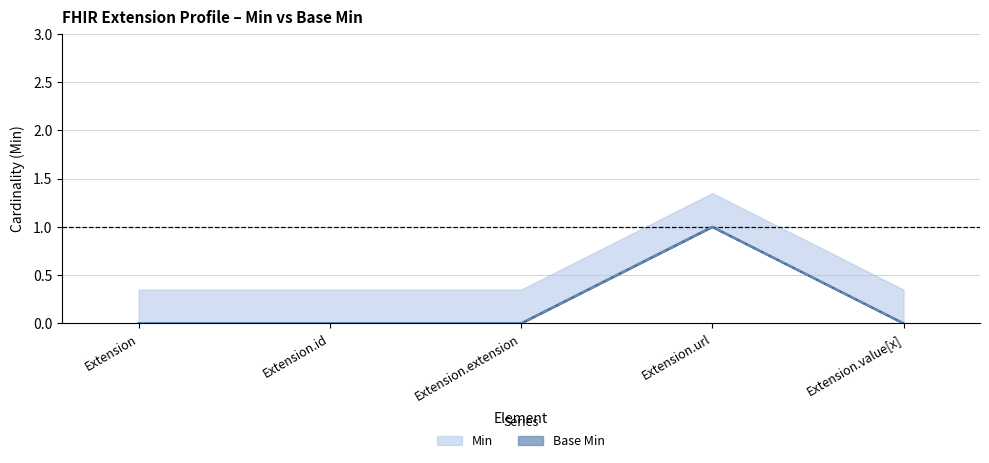

Where is Base Min nearest to the value 0?

Extension